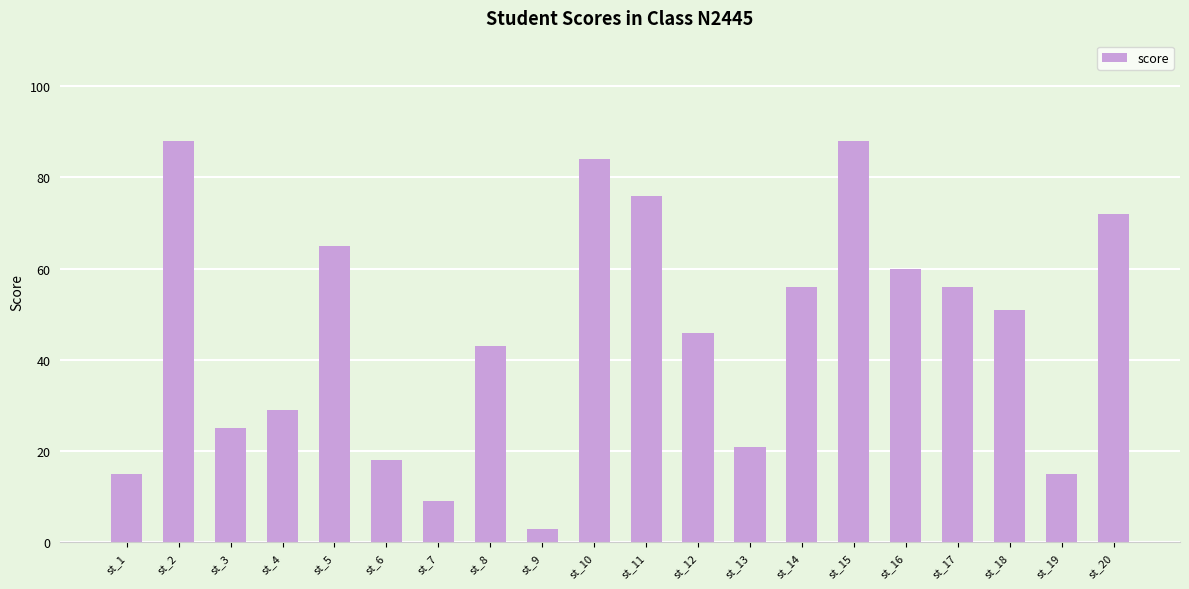

What is the ratio of the value at st_12 to the value at st_15?

0.5